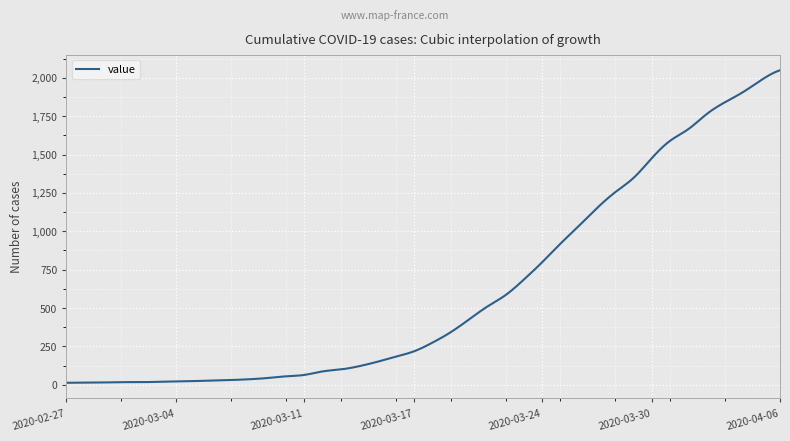

What is the difference between the maximum and minimum values?

2036.0